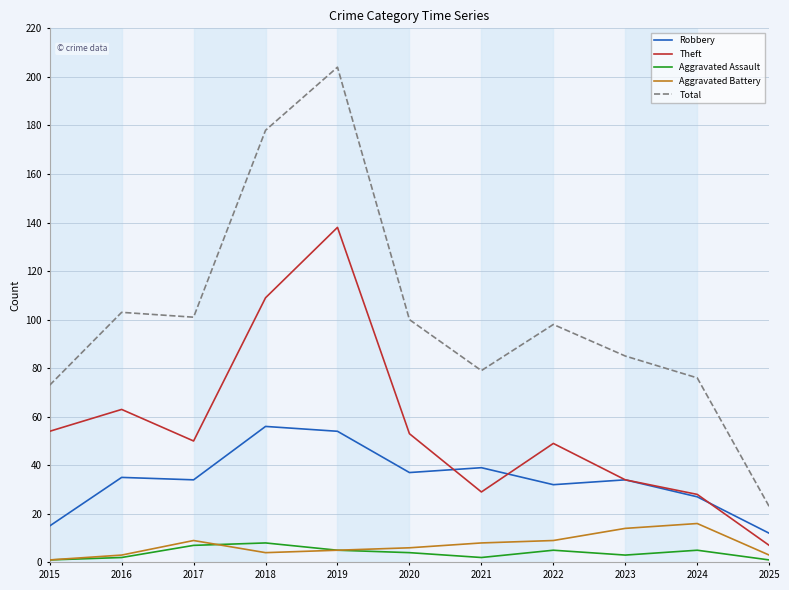

At which label does Aggravated Assault first exceed 4?

2017